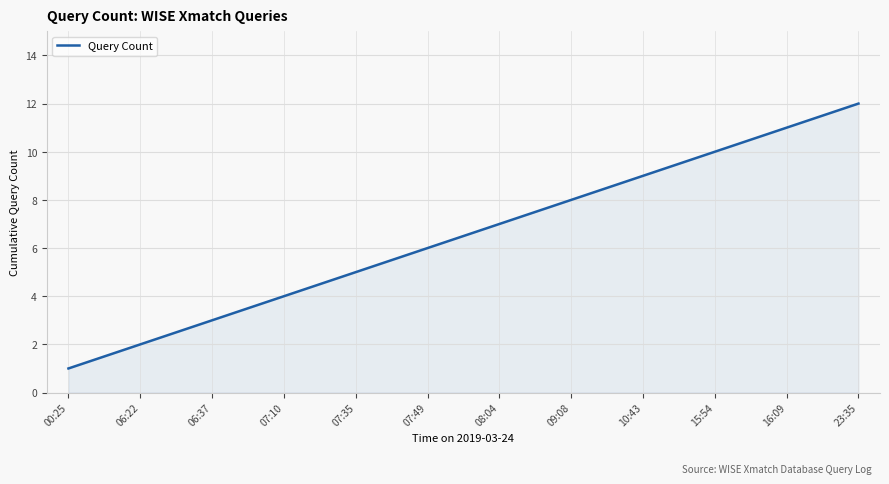

Which category has the lowest value across all series?

00:25